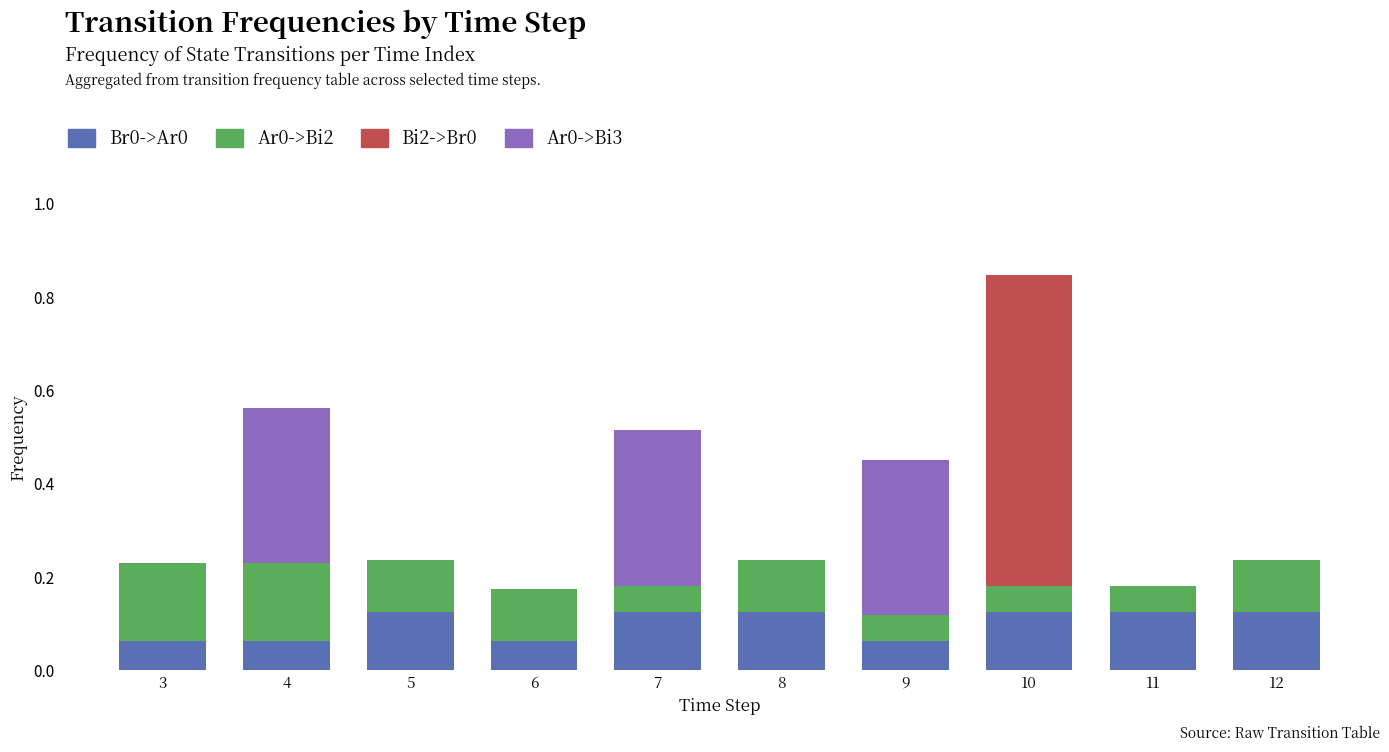

At which category is the sum across all series the highest?

10